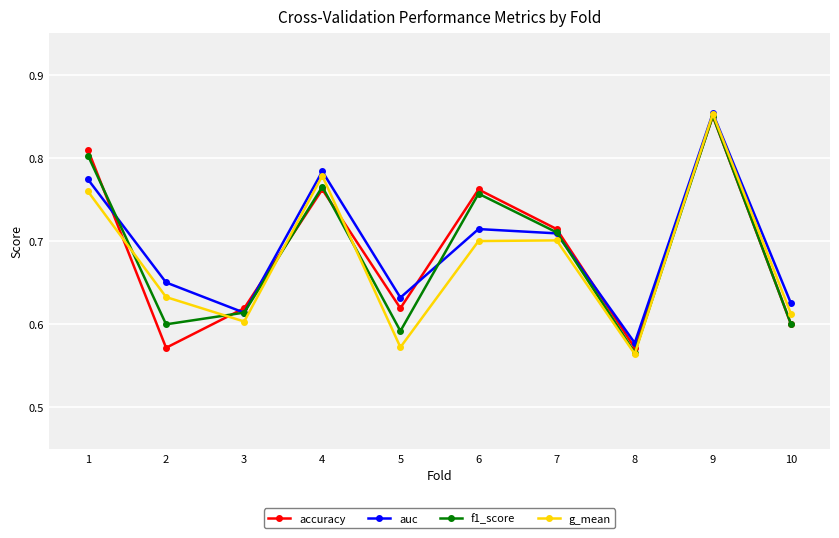

In f1_score, how many points are lower than both neighbors (excluding endpoints)?

3